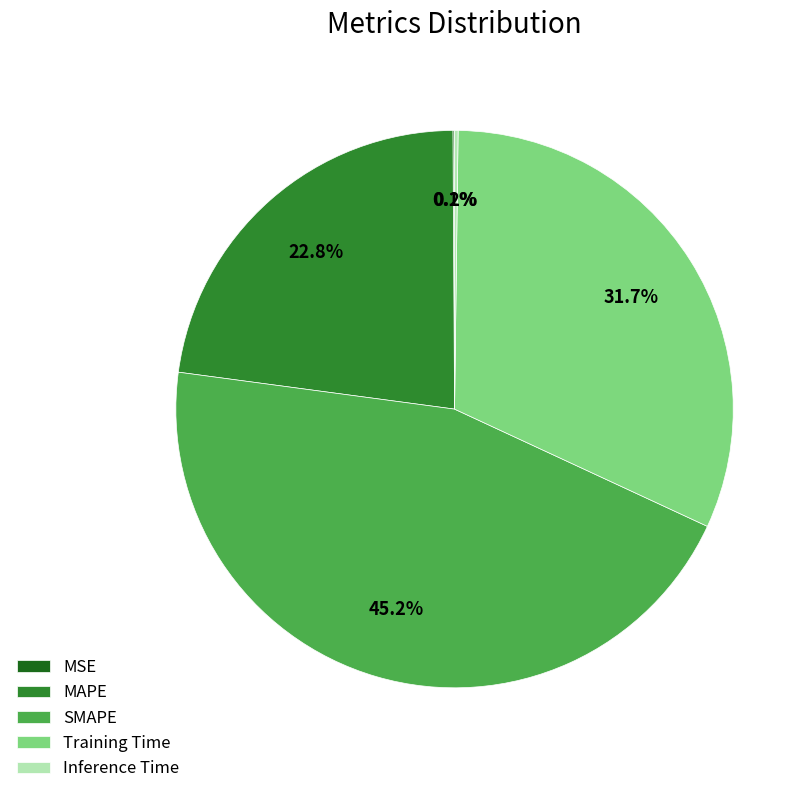

How much of the chart is everything except MAPE?

77.2%